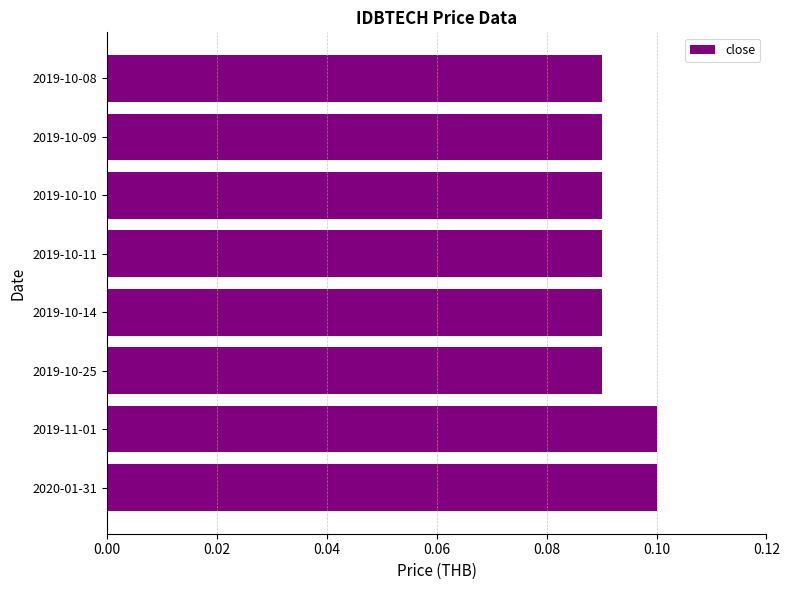

Is it true that the value at 2019-11-01 is 0.0?

False